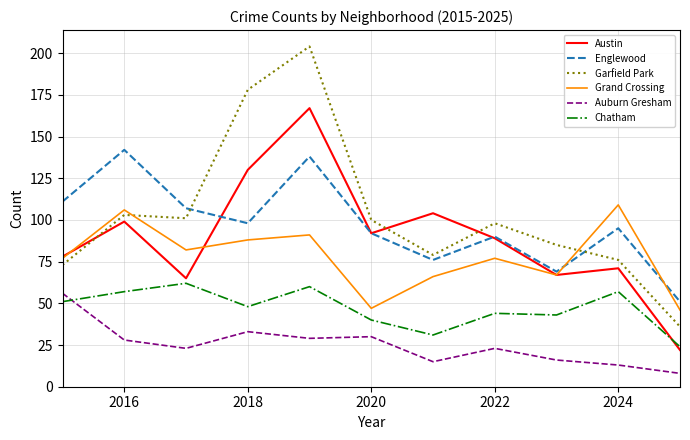

True or false: Garfield Park and Auburn Gresham cross at least once.

False